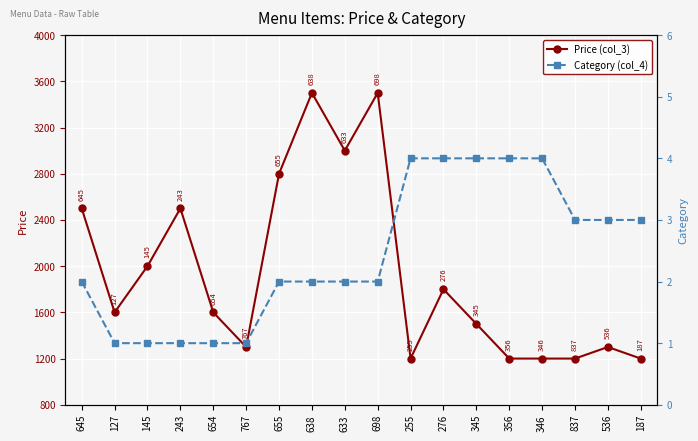

What is the difference between the highest and lowest values at 638?

3498